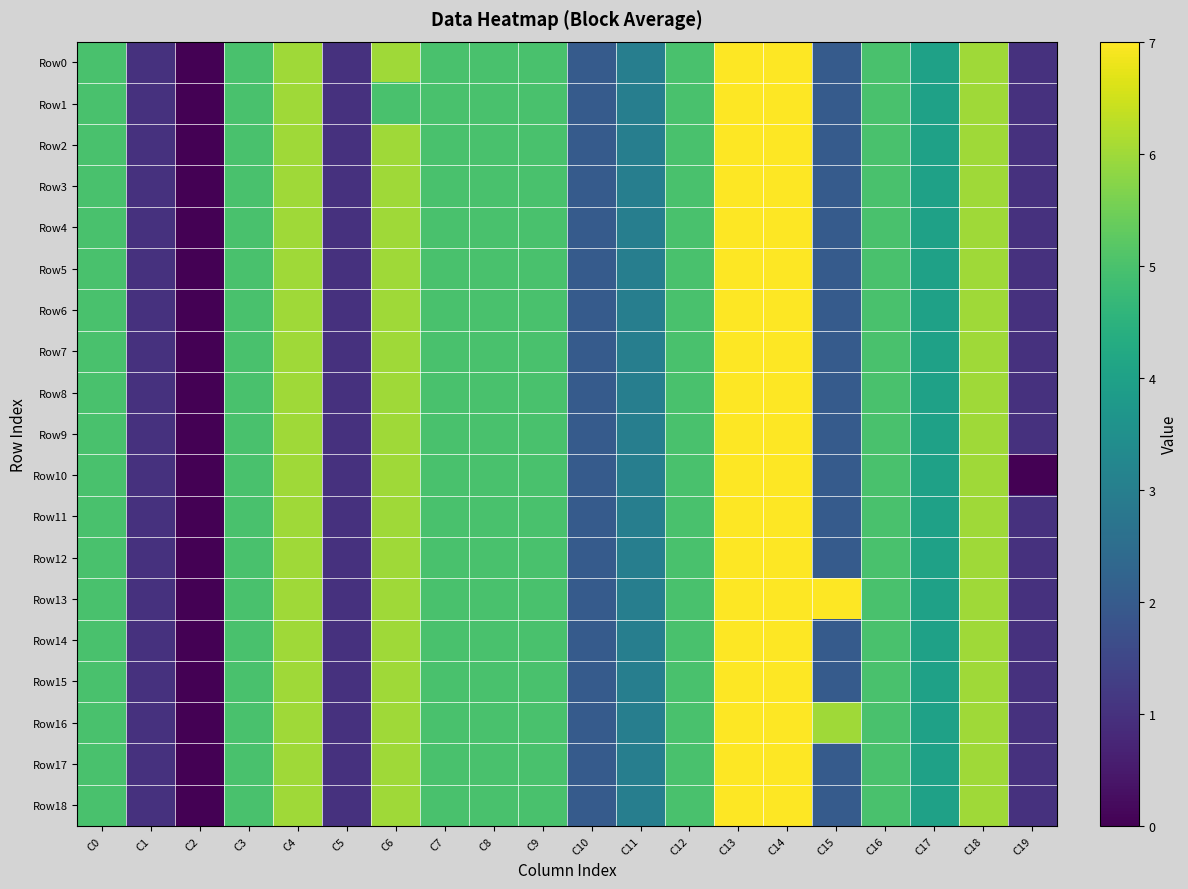

What is the maximum value shown in the chart?

7